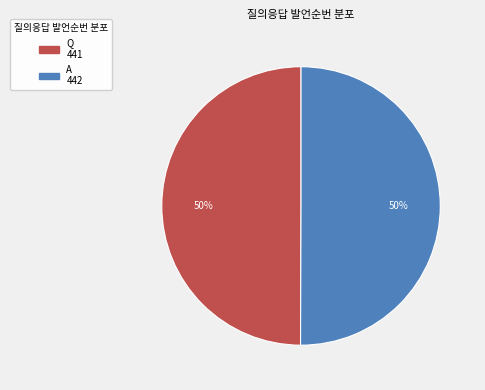

True or false: Q accounts for 55% of the total.

False